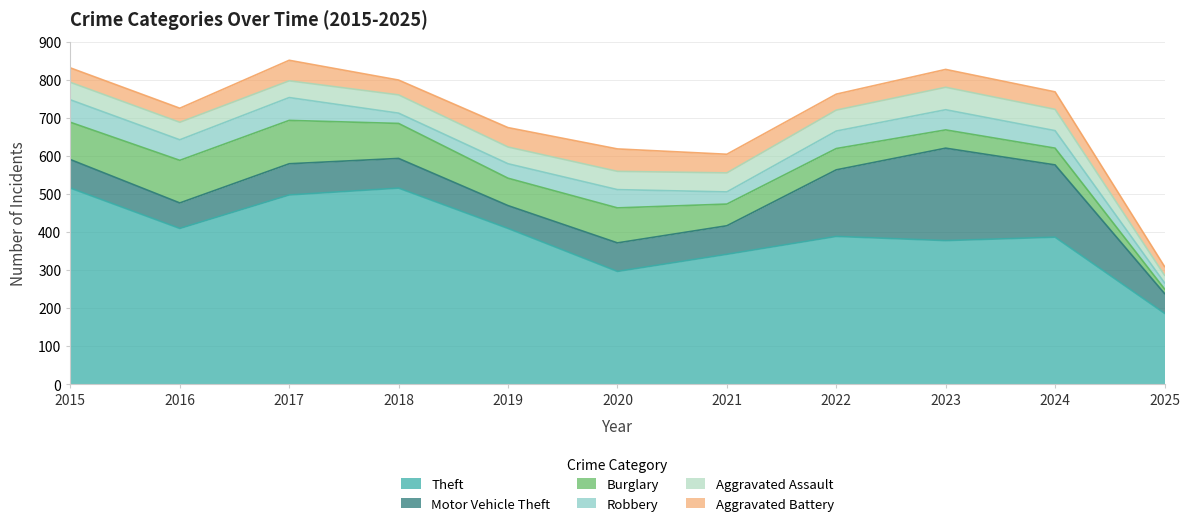

Rank the categories by Burglary value from highest to lowest.

2017, 2016, 2015, 2018, 2020, 2019, 2021, 2022, 2023, 2024, 2025